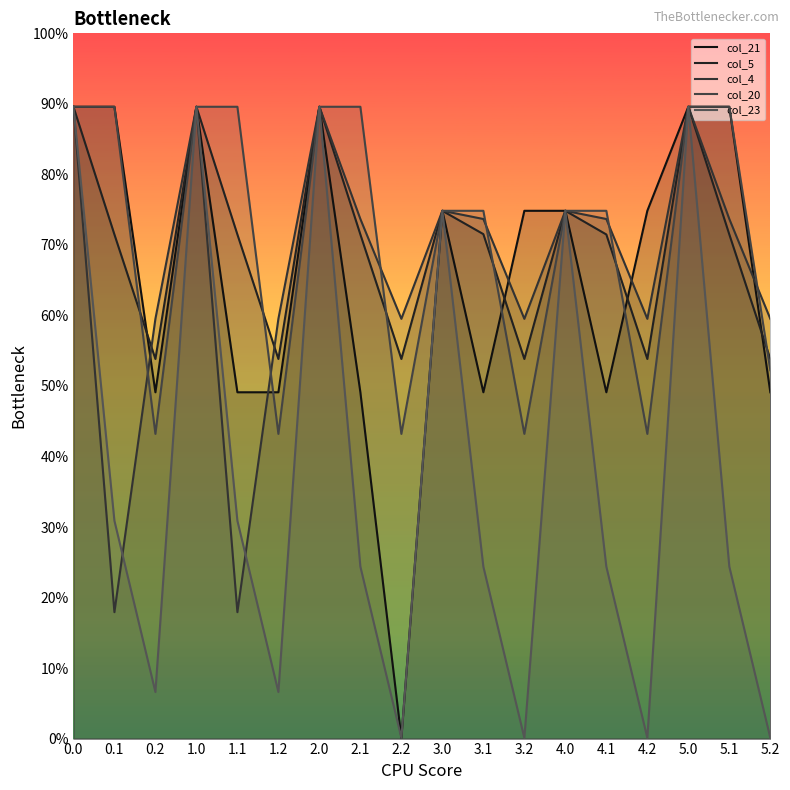

Which category has the lowest value across all series?

2.2